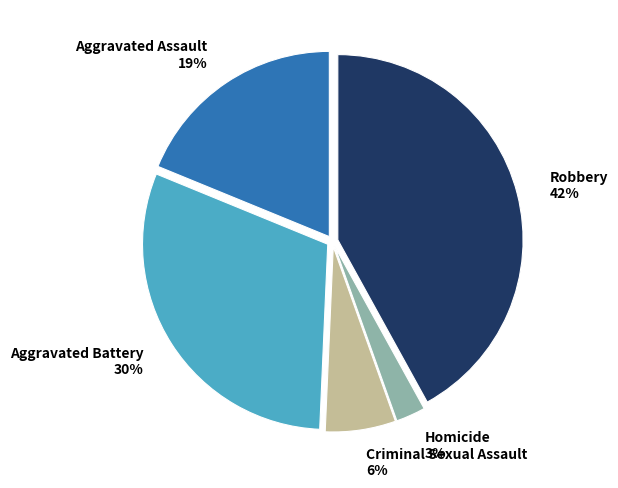

Is Robbery the majority of the pie?

No